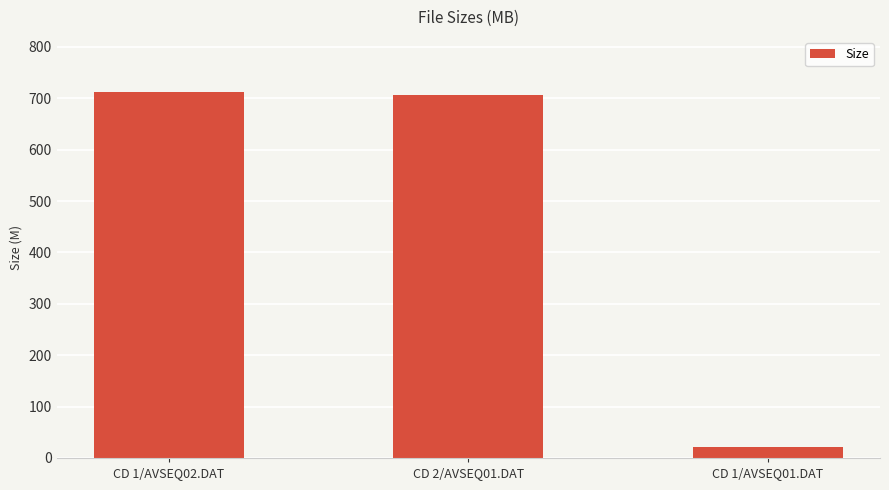

Rank the categories by value from highest to lowest.

CD 1/AVSEQ02.DAT, CD 2/AVSEQ01.DAT, CD 1/AVSEQ01.DAT